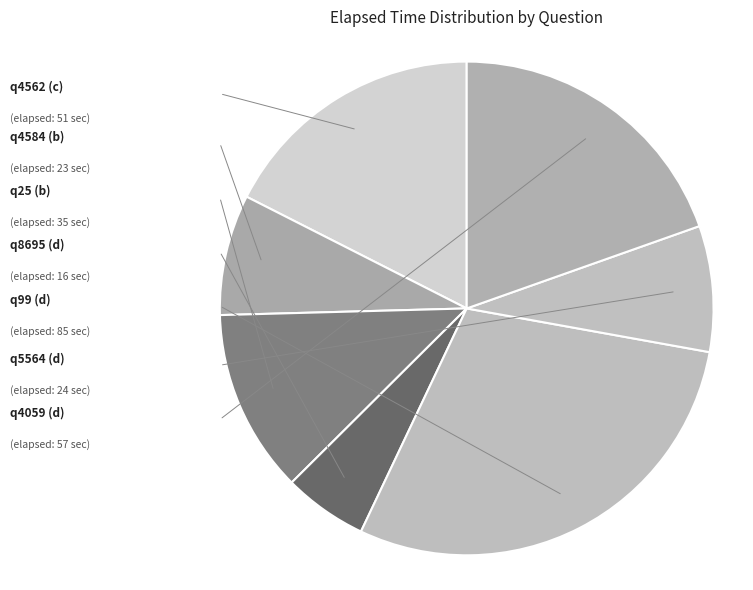

Combined, do q25 (b) and q4584 (b) account for over 50%?

No